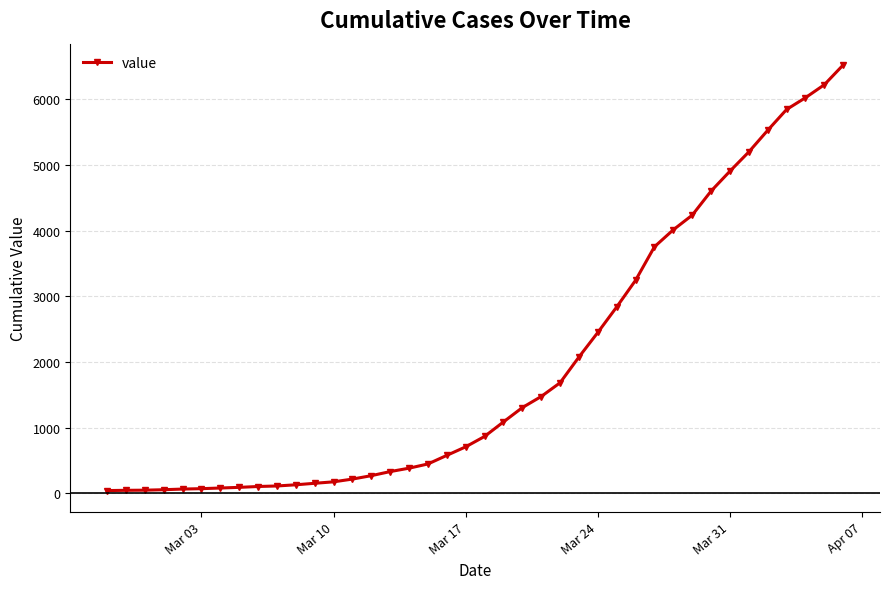

What is the maximum value shown in the chart?

6521